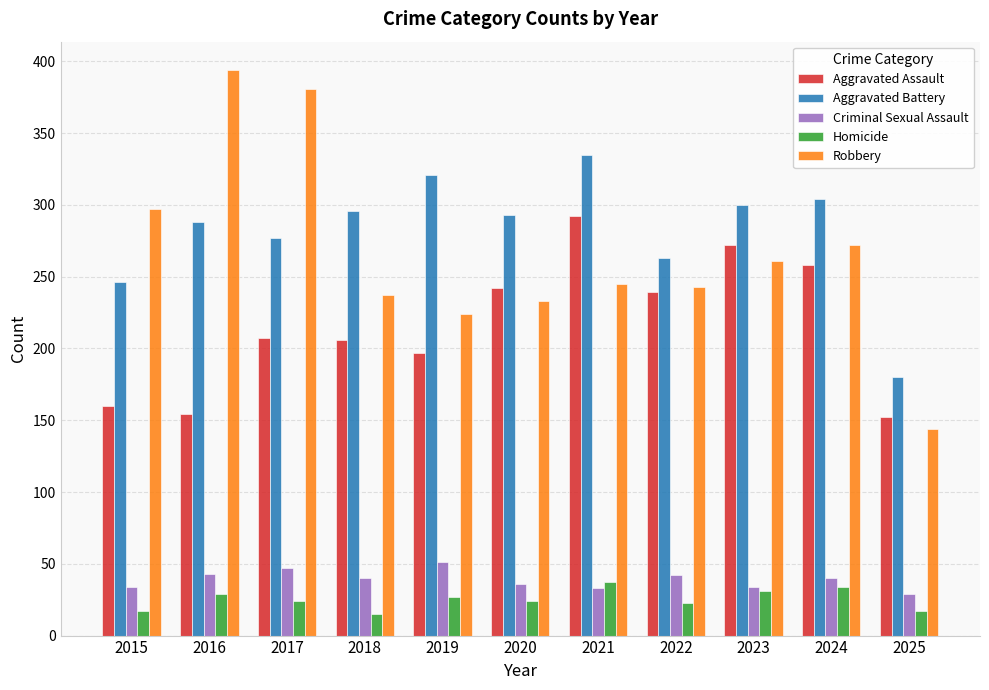

What are all the series names shown in the legend?

Aggravated Assault, Aggravated Battery, Criminal Sexual Assault, Homicide, Robbery